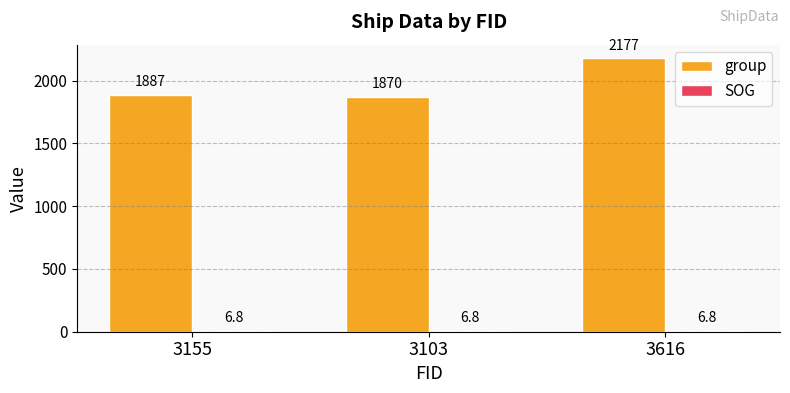

At which category is the sum across all series the highest?

3616